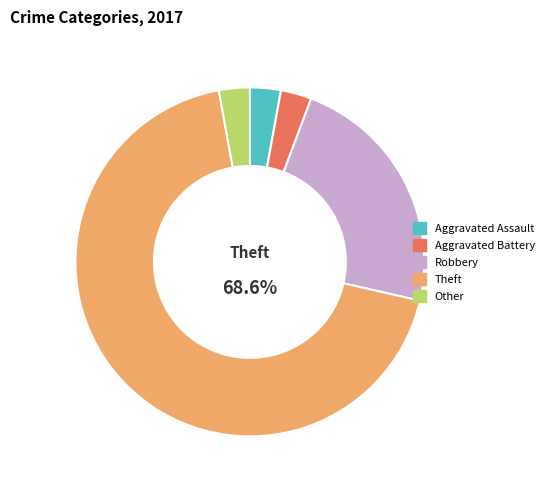

To the nearest percent, what is the combined percentage of Robbery and Aggravated Assault?

26%